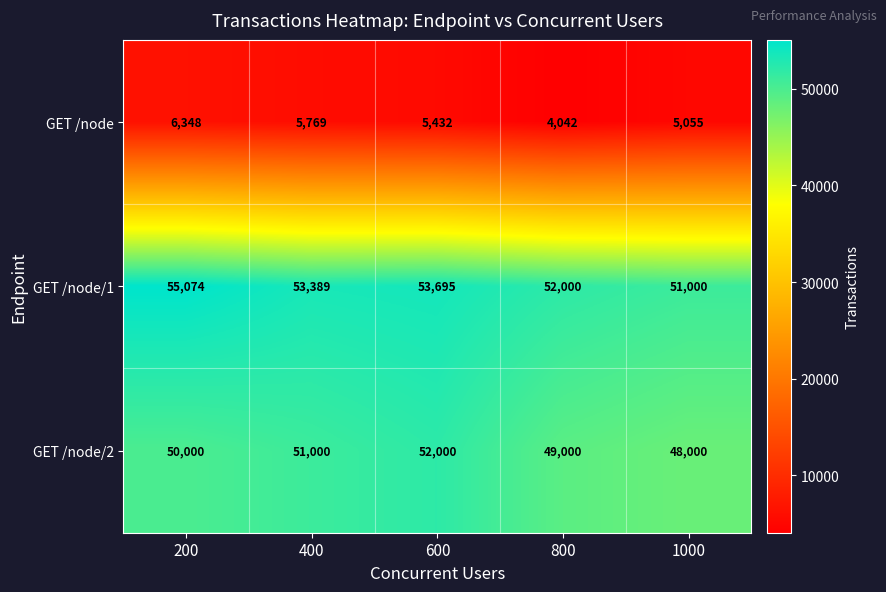

What is the difference between the highest and lowest values at 400?

47620